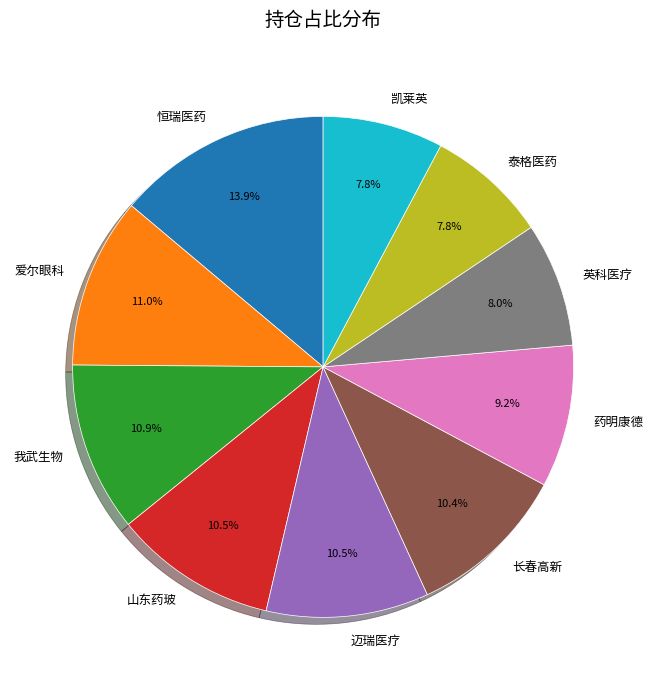

Does any single category account for the majority?

No